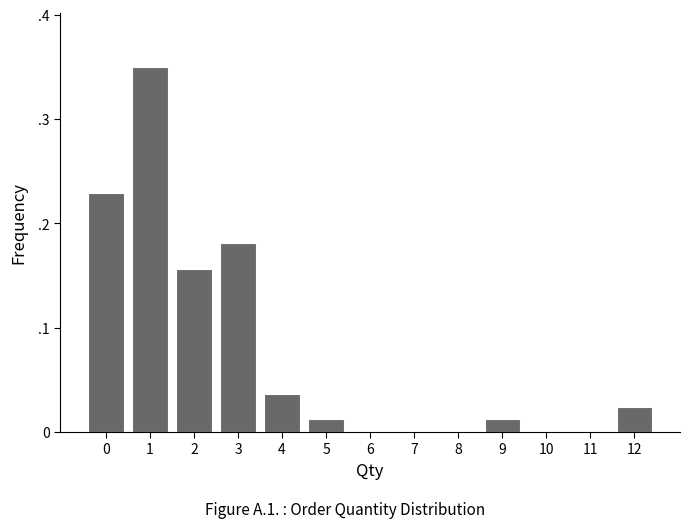

Are the bars horizontal?

No